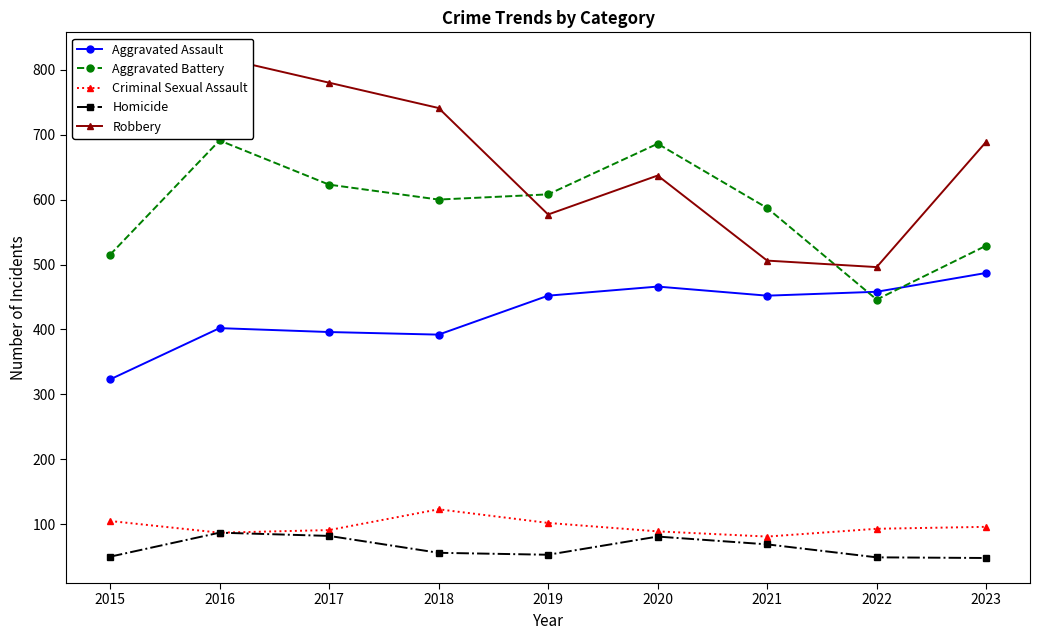

What is the value of the Aggravated Battery point at the 2nd from the left?

691